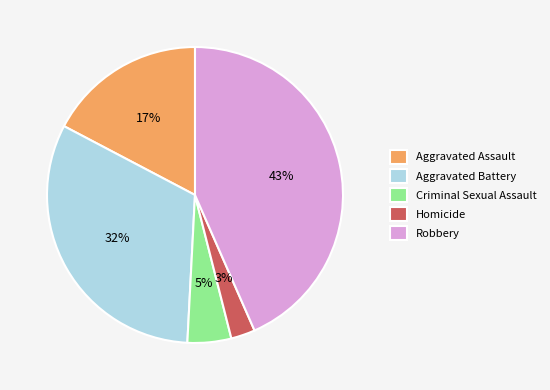

Rank the categories by value from highest to lowest.

Robbery, Aggravated Battery, Aggravated Assault, Criminal Sexual Assault, Homicide